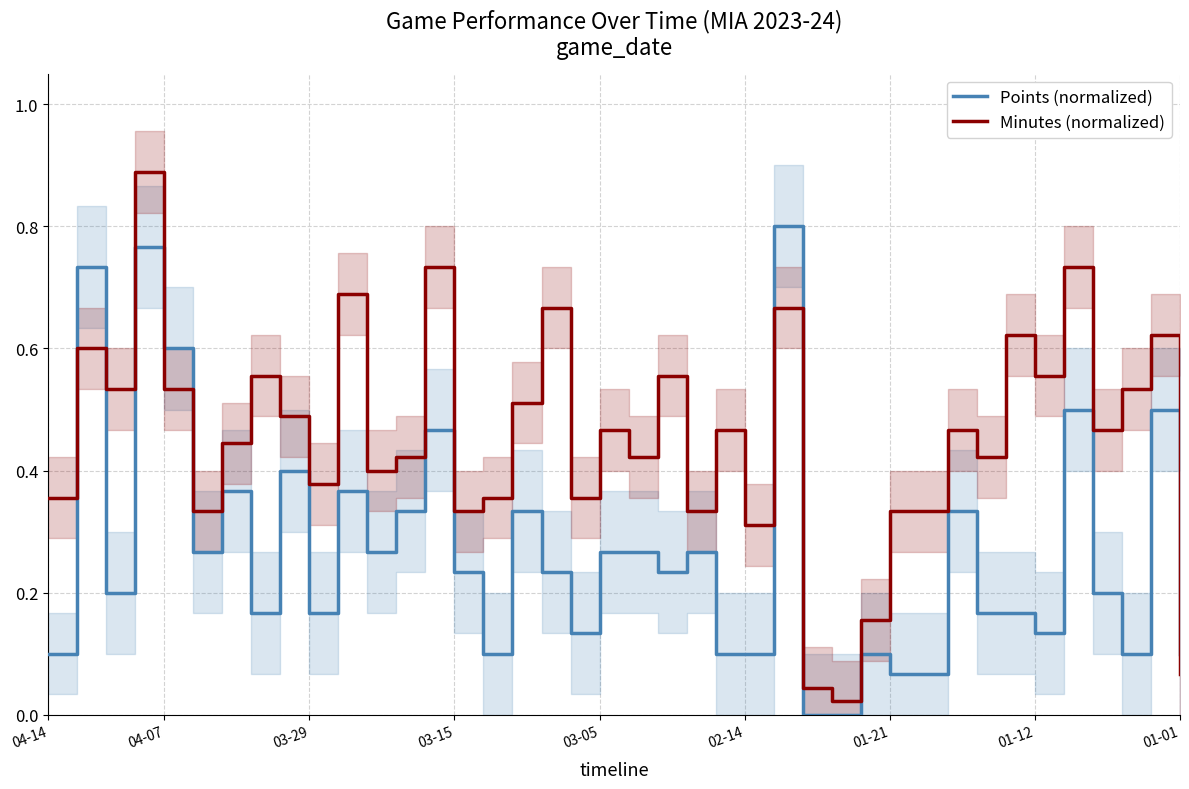

After their last crossing, which series has the higher values: Minutes (normalized) or Points (normalized)?

Points (normalized)